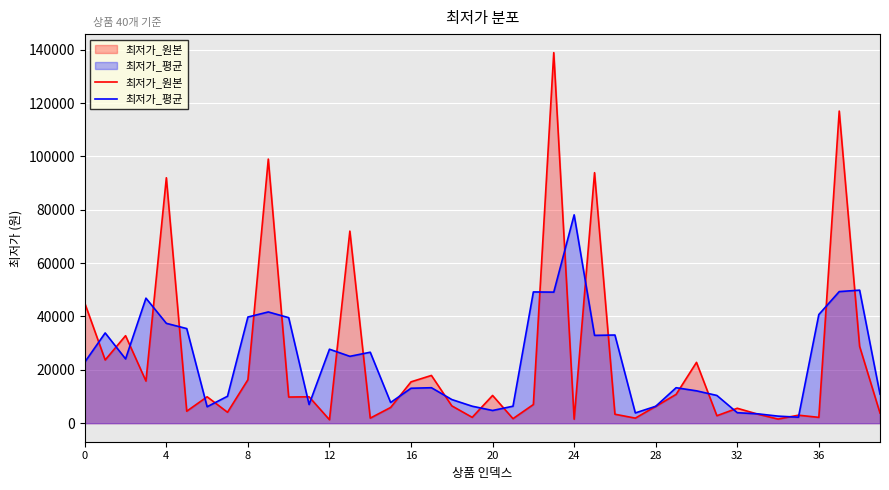

Which series has the largest range (max minus min)?

최저가_원본